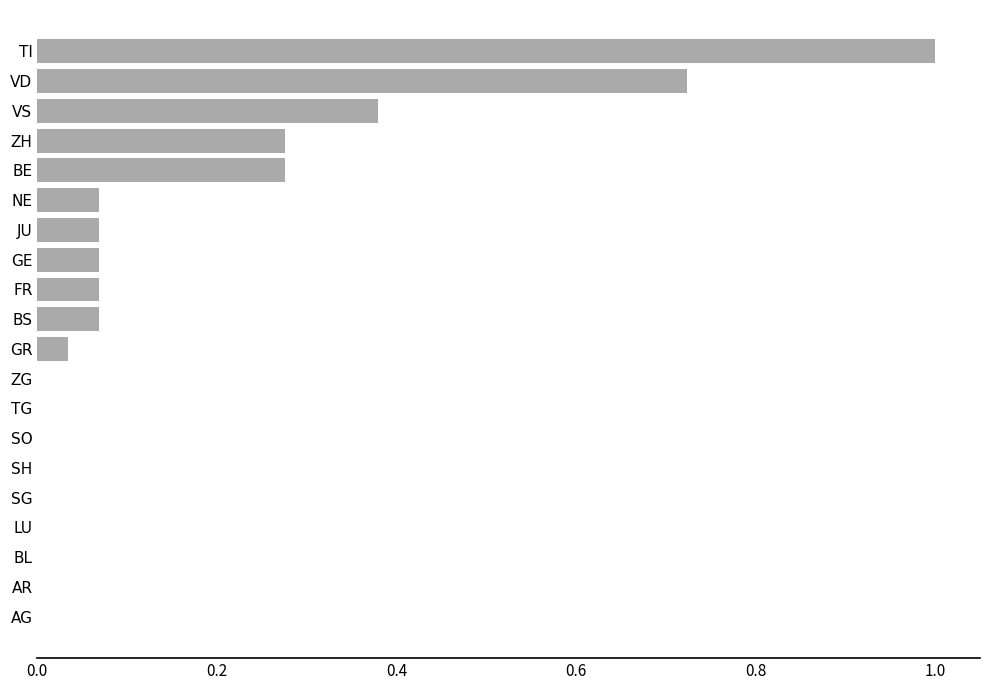

Are the bars grouped side by side (vs. stacked)?

No